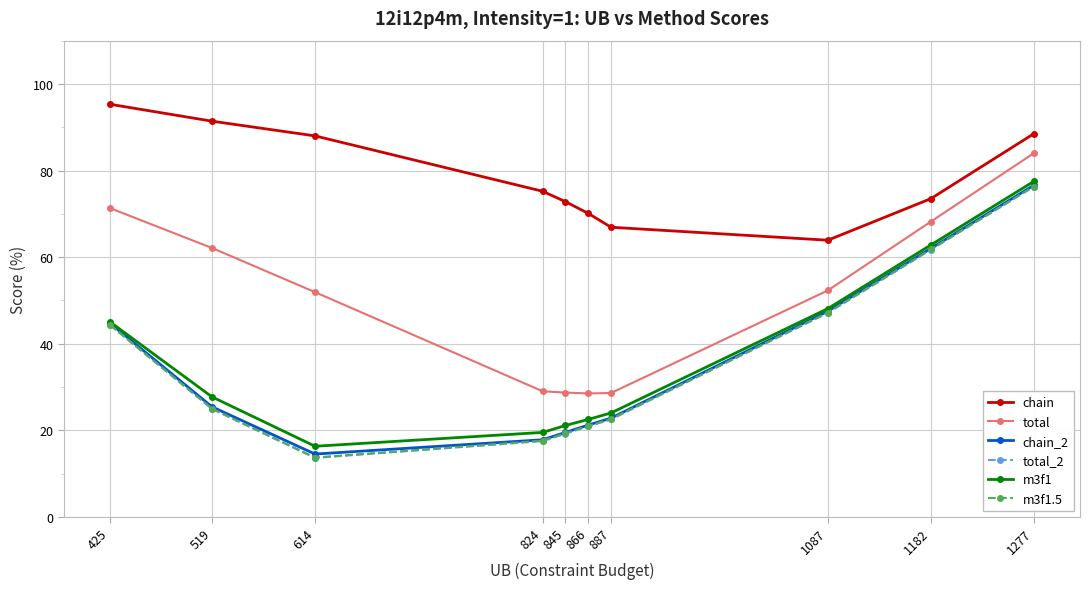

Which series changed the most between 887 and 1182?

total